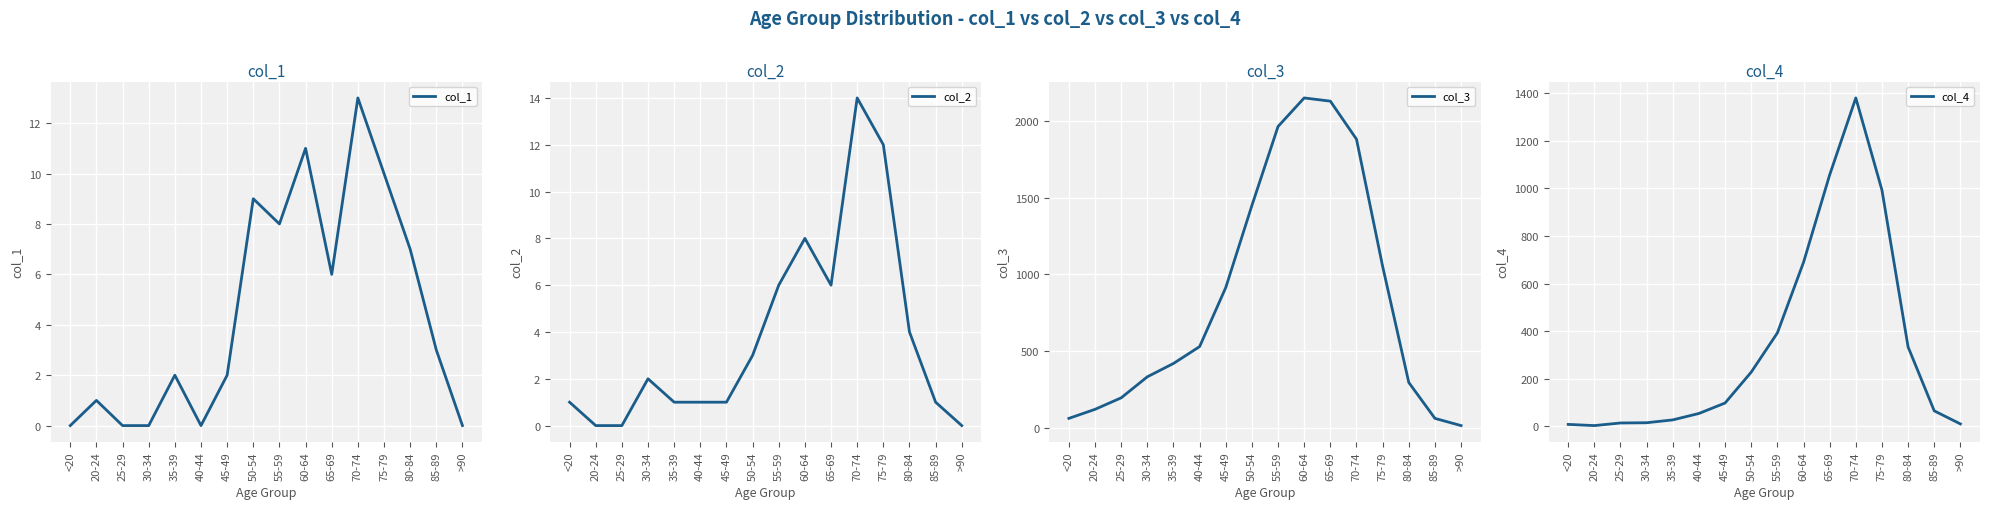

Where is the first local maximum for col_4?

70-74